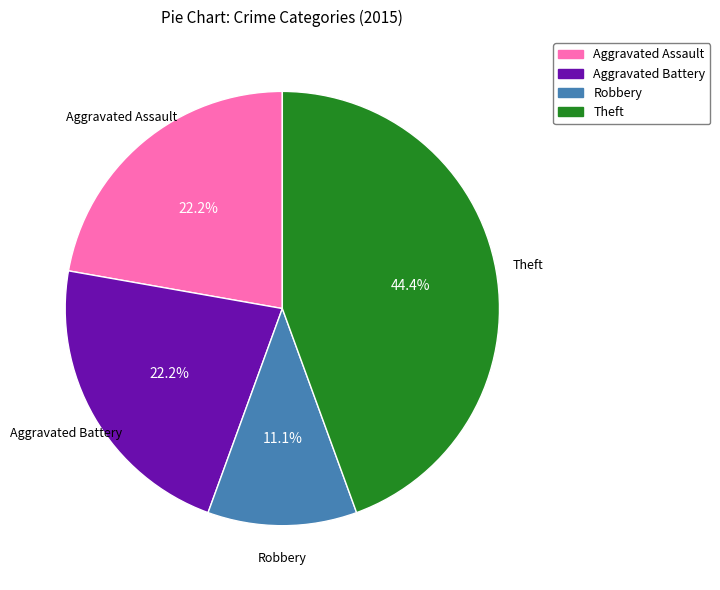

What is the ratio of the value at Aggravated Assault to the value at Robbery?

2.0